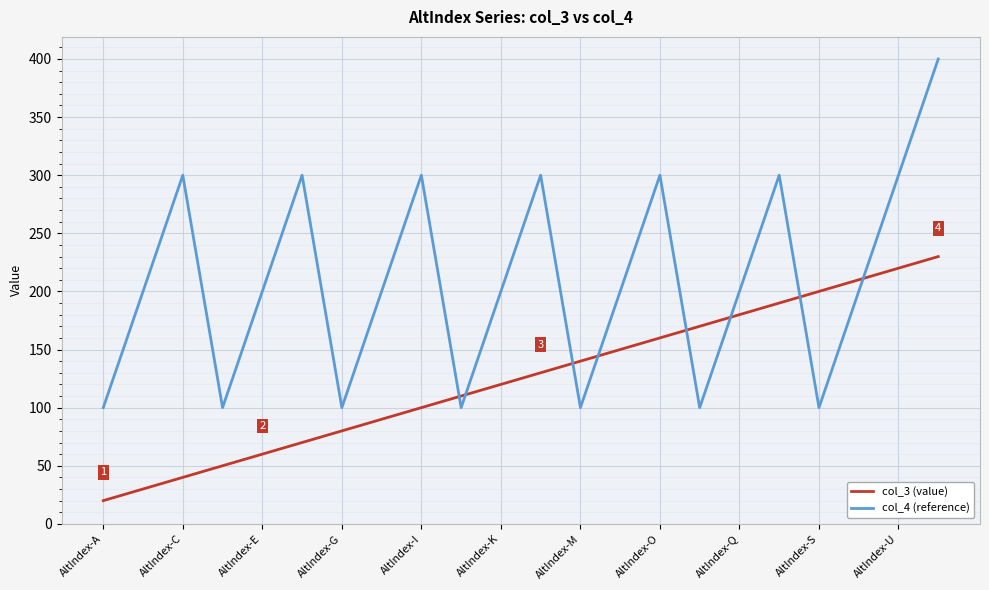

Rank the series by their maximum value, from highest to lowest.

col_4 (reference), col_3 (value)